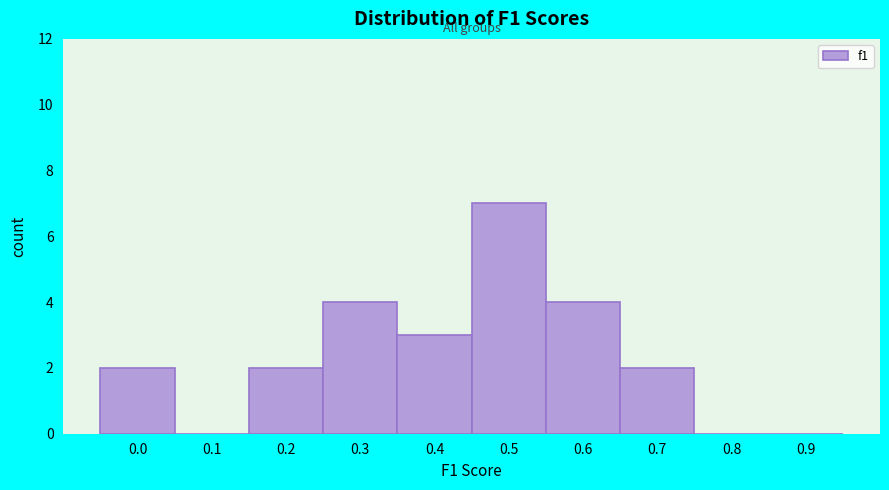

Reading left to right, extract all data points from this chart.

0.0=2	0.1=0	0.2=2	0.3=4	0.4=3	0.5=7	0.6=4	0.7=2	0.8=0	0.9=0